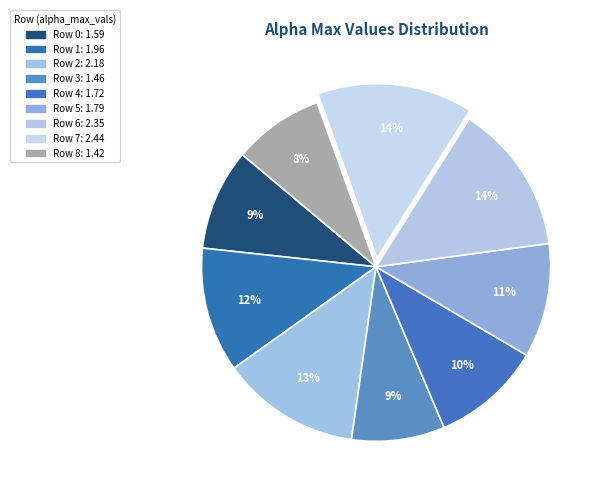

Which category has the biggest portion of the pie?

Row 7